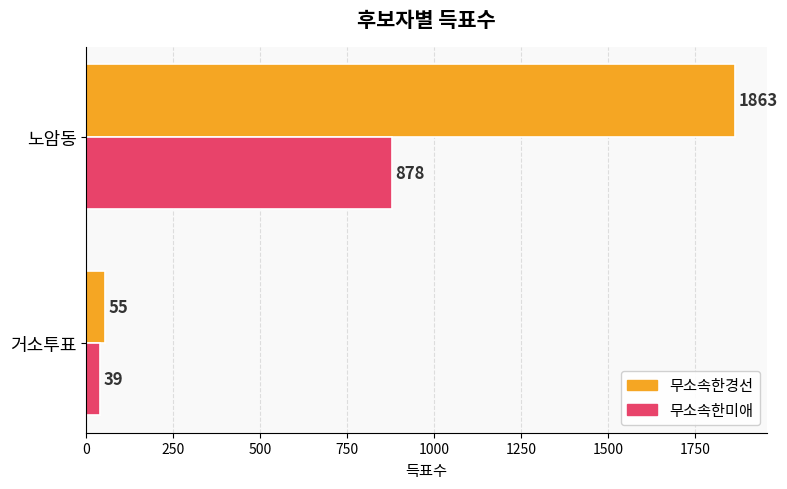

How many values in the 무소속한경선 series are below 1863?

1